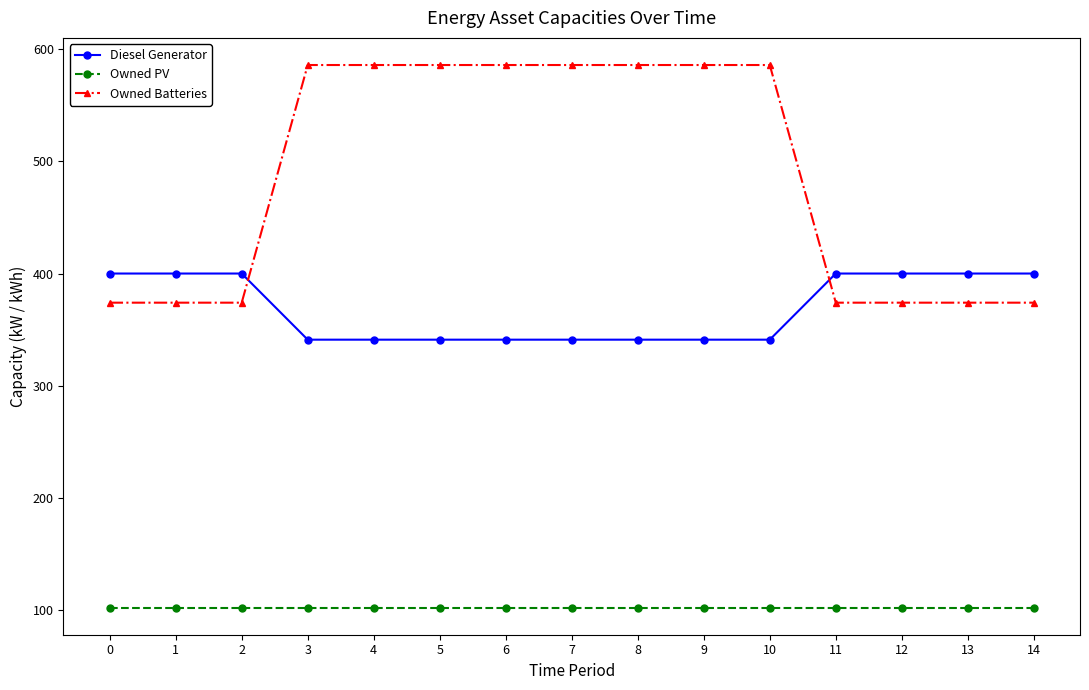

Between 6 and 11, which series saw the biggest shift?

Owned Batteries